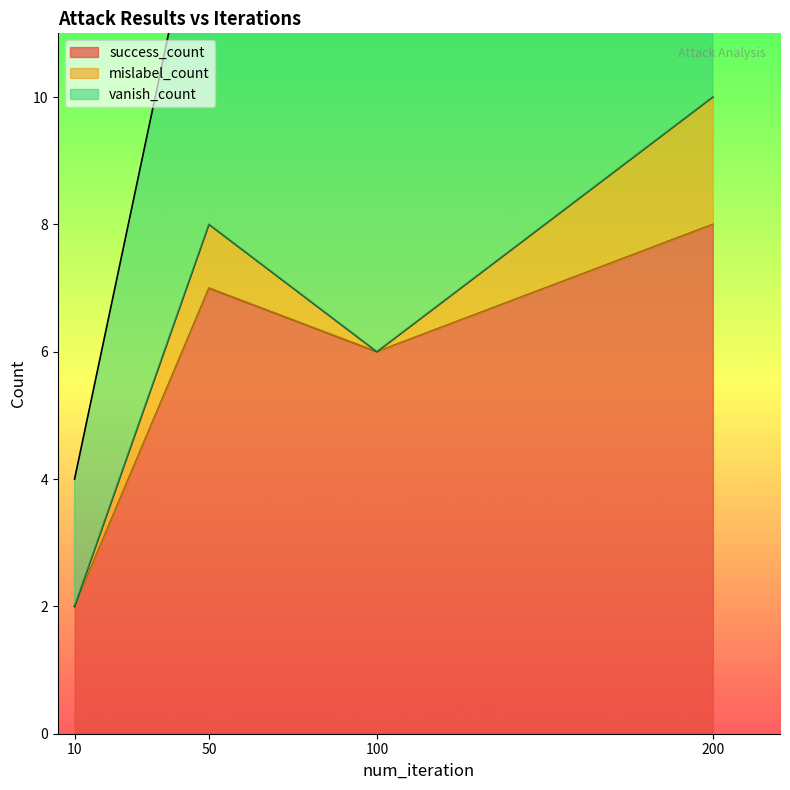

What is the sum of all success_count values?

23